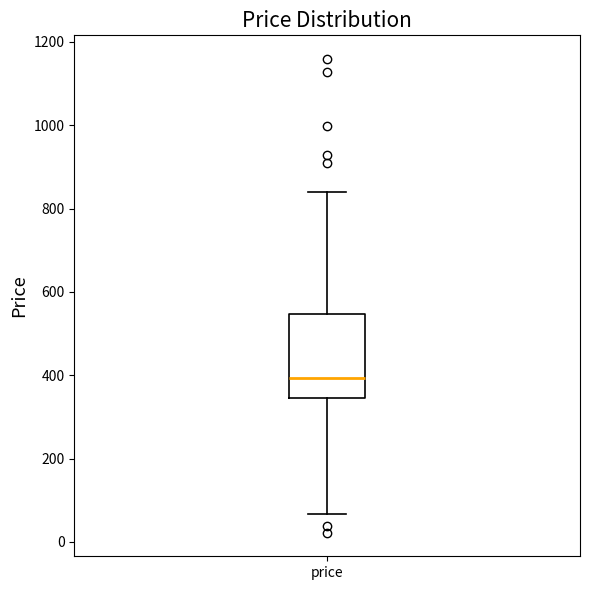

Where is the lower edge of the box for price on the y-axis? The values are not printed on the chart, so give them approximately, as read against the axis.

340